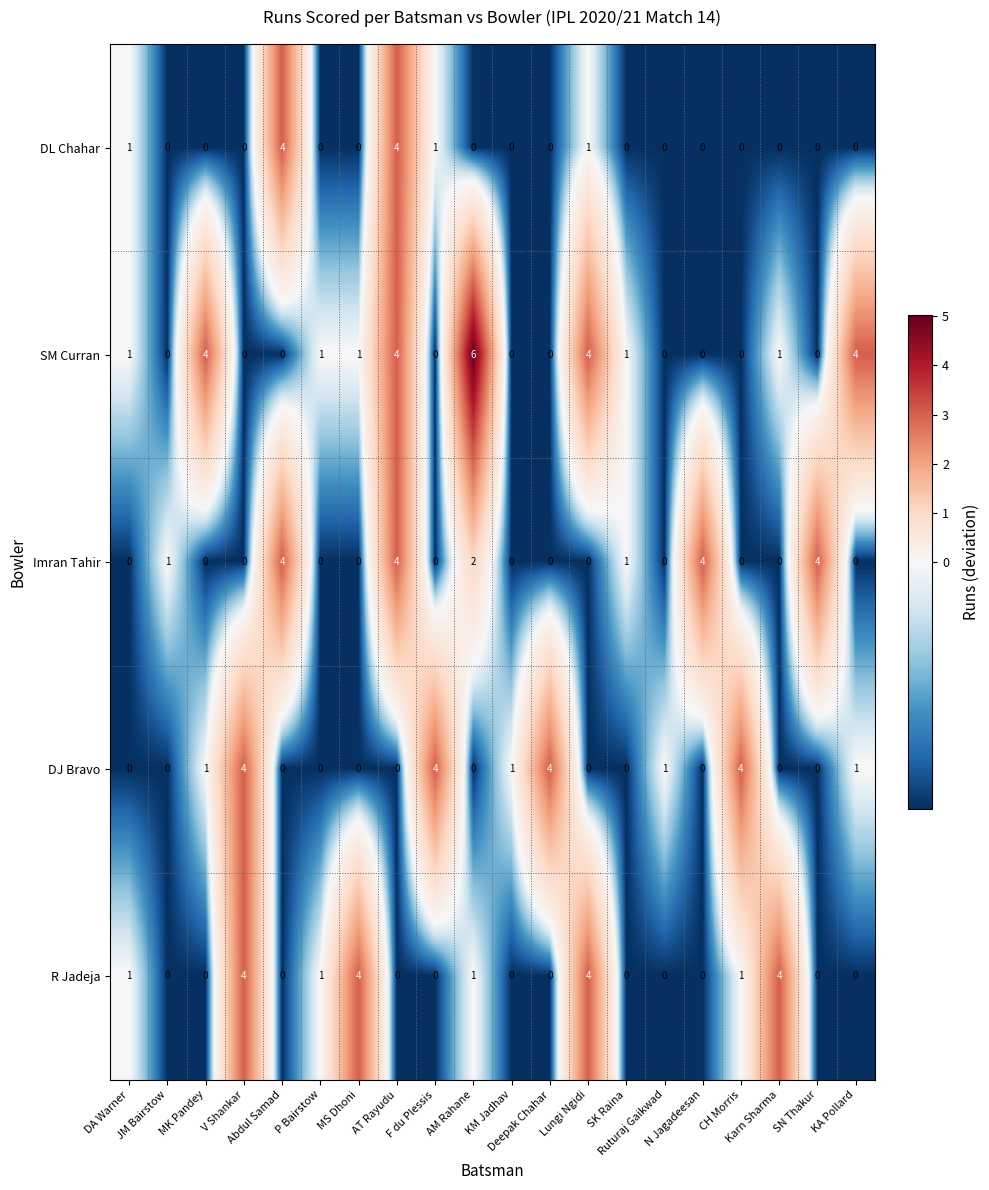

How many DL Chahar values are between 0 and 1?

18